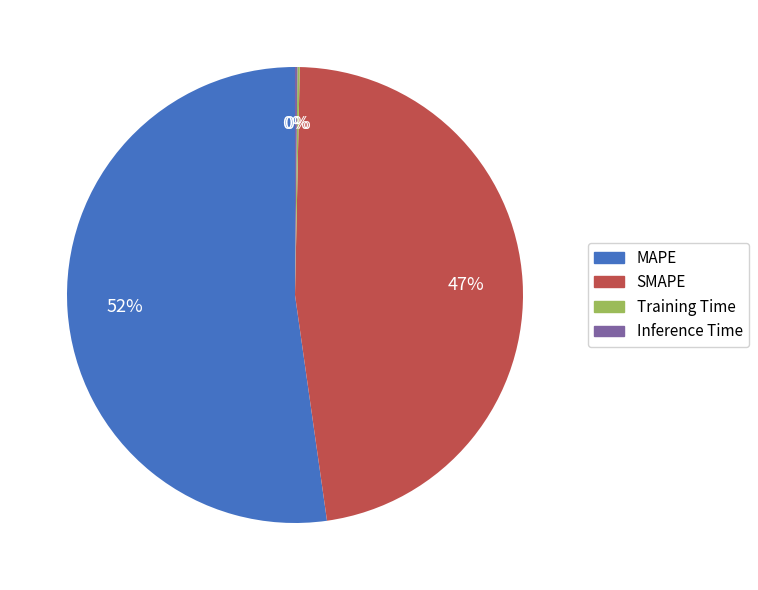

What percentage is the SMAPE slice, to the nearest percent?

47%